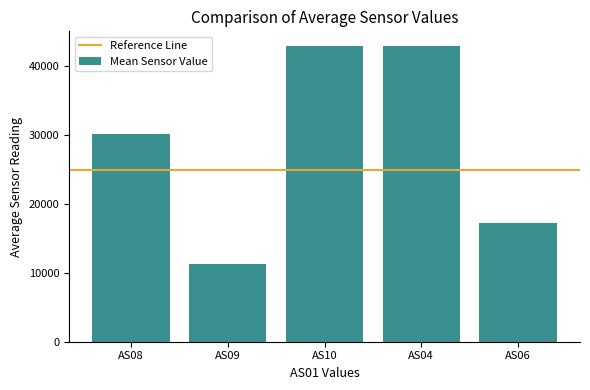

How many data points are less than 30142?

2